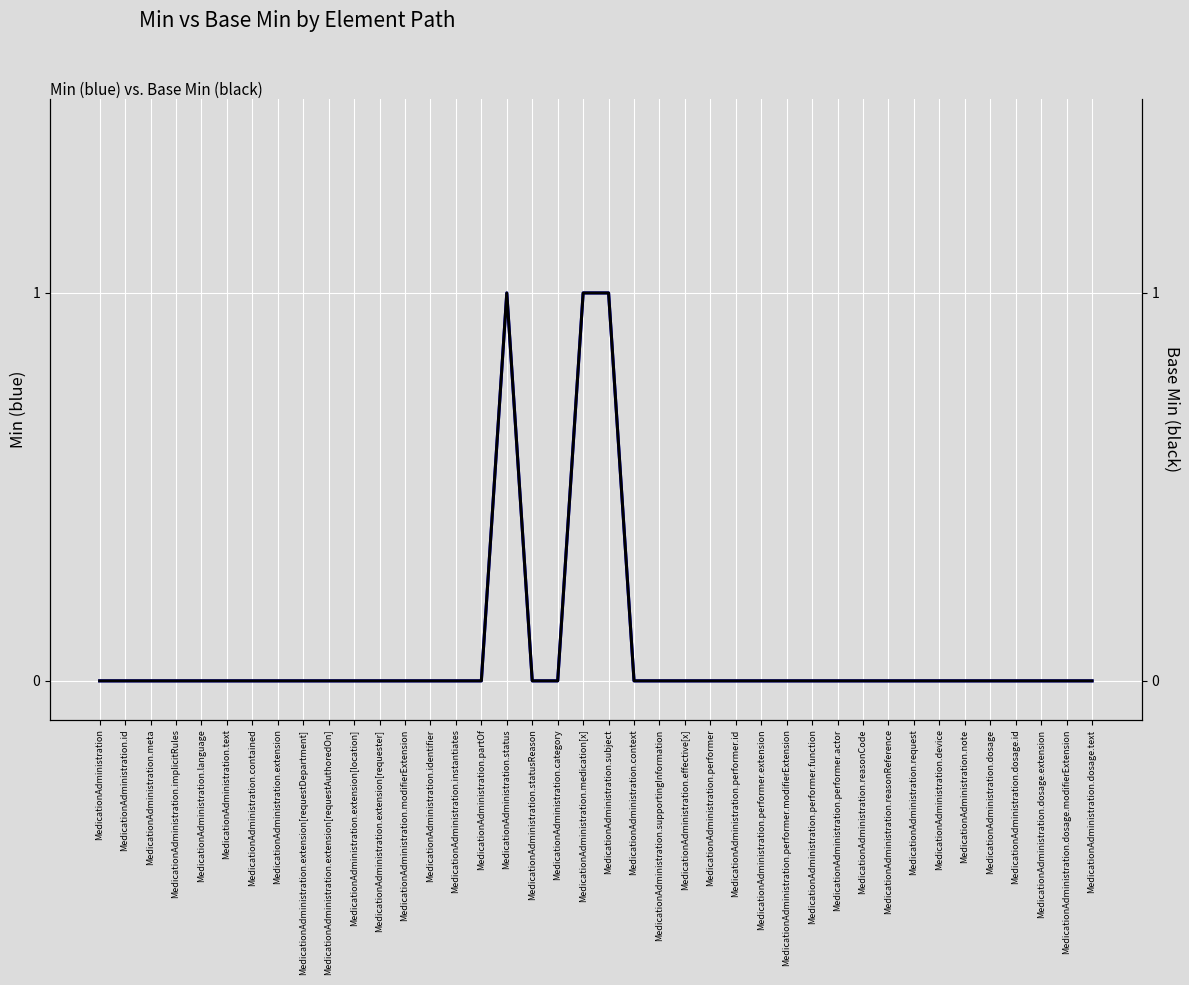

What is the difference between the maximum and second lowest values in the Base Min series?

1